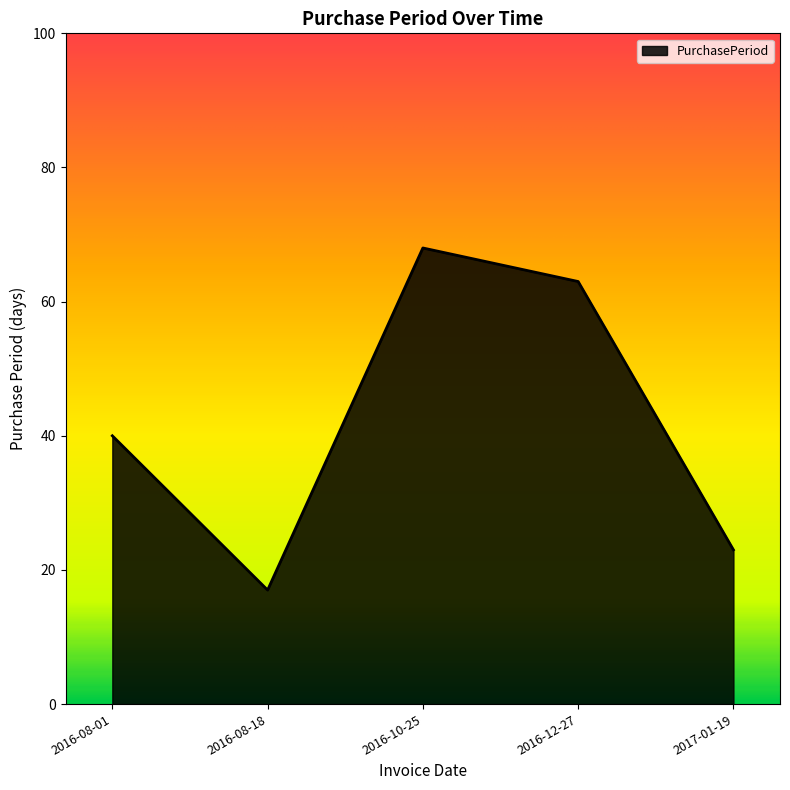

Is it true that the value at 2017-01-19 is 9?

False